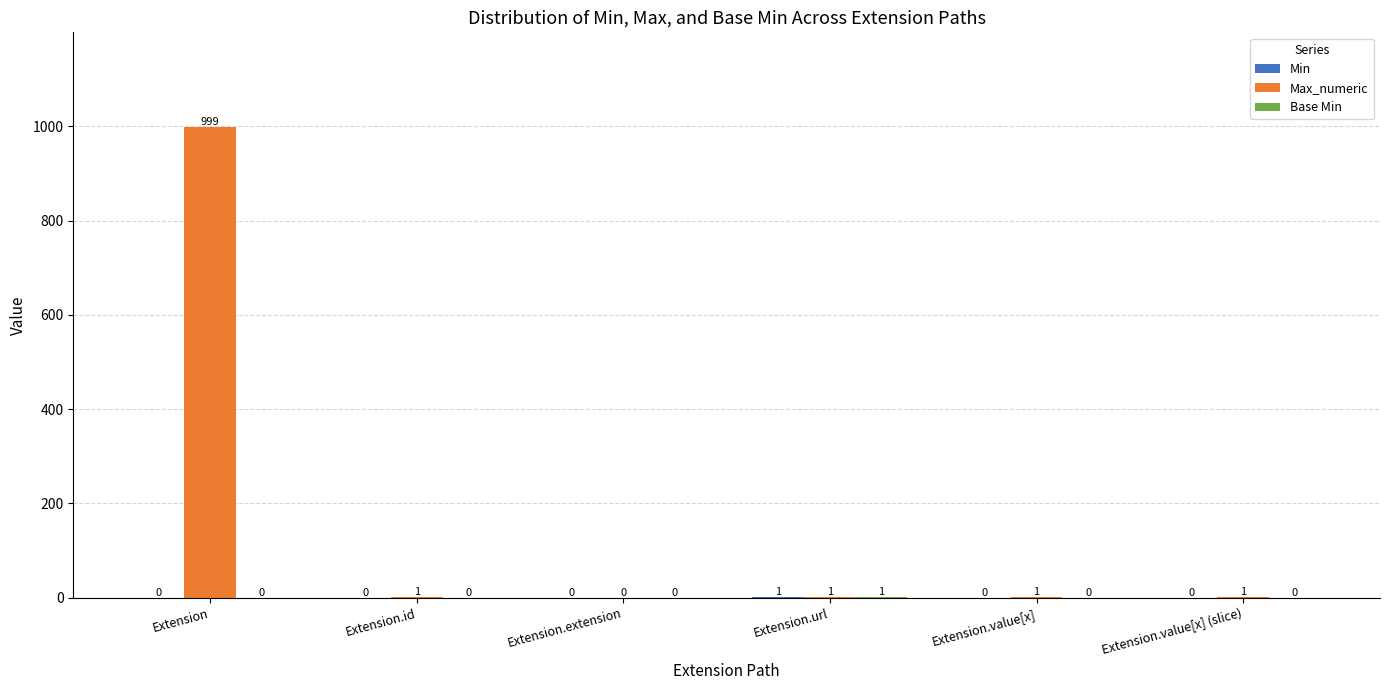

Where does the Max_numeric series first go above 1?

Extension